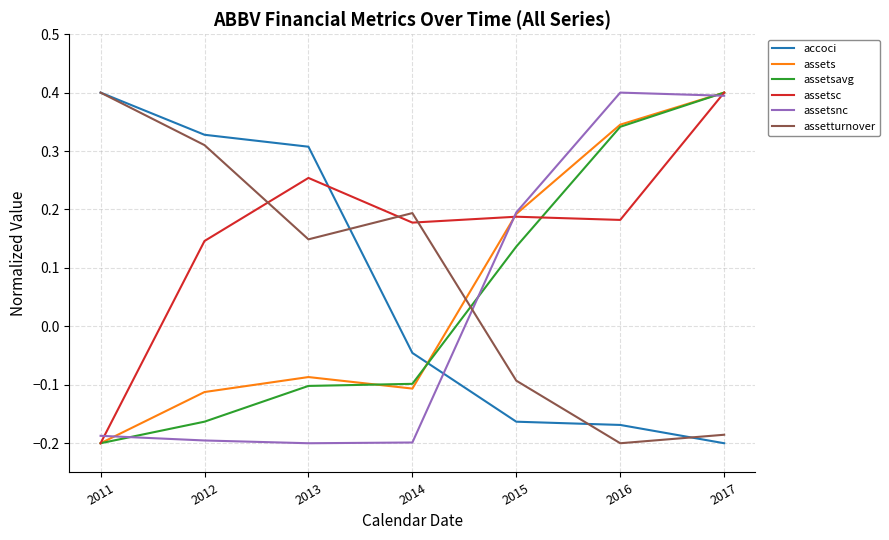

At 2012, list the series in order from largest to smallest.

accoci, assetturnover, assetsc, assets, assetsavg, assetsnc